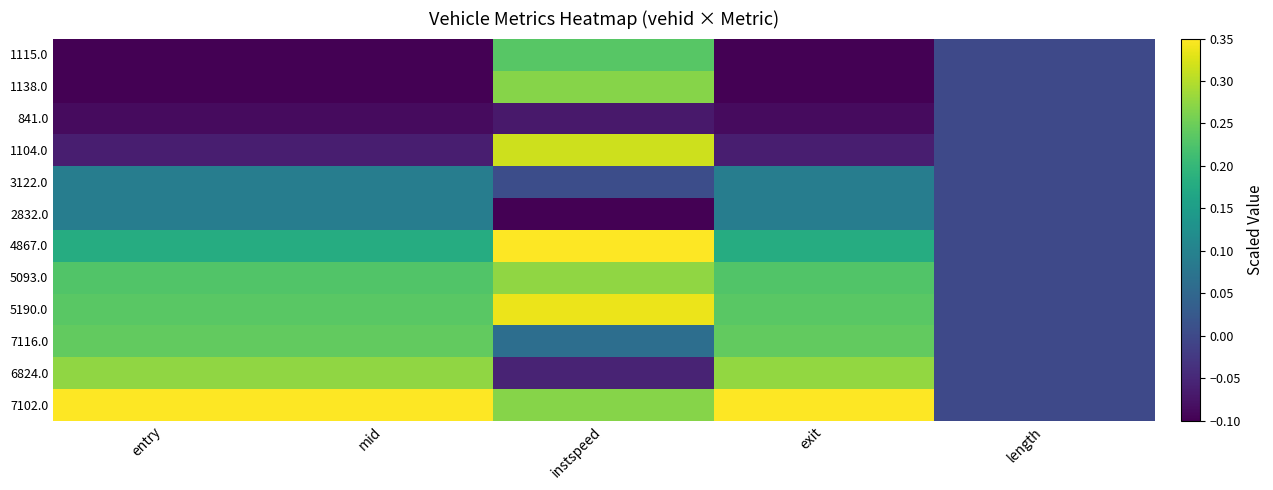

What is the total value across all series at mid?

1.3